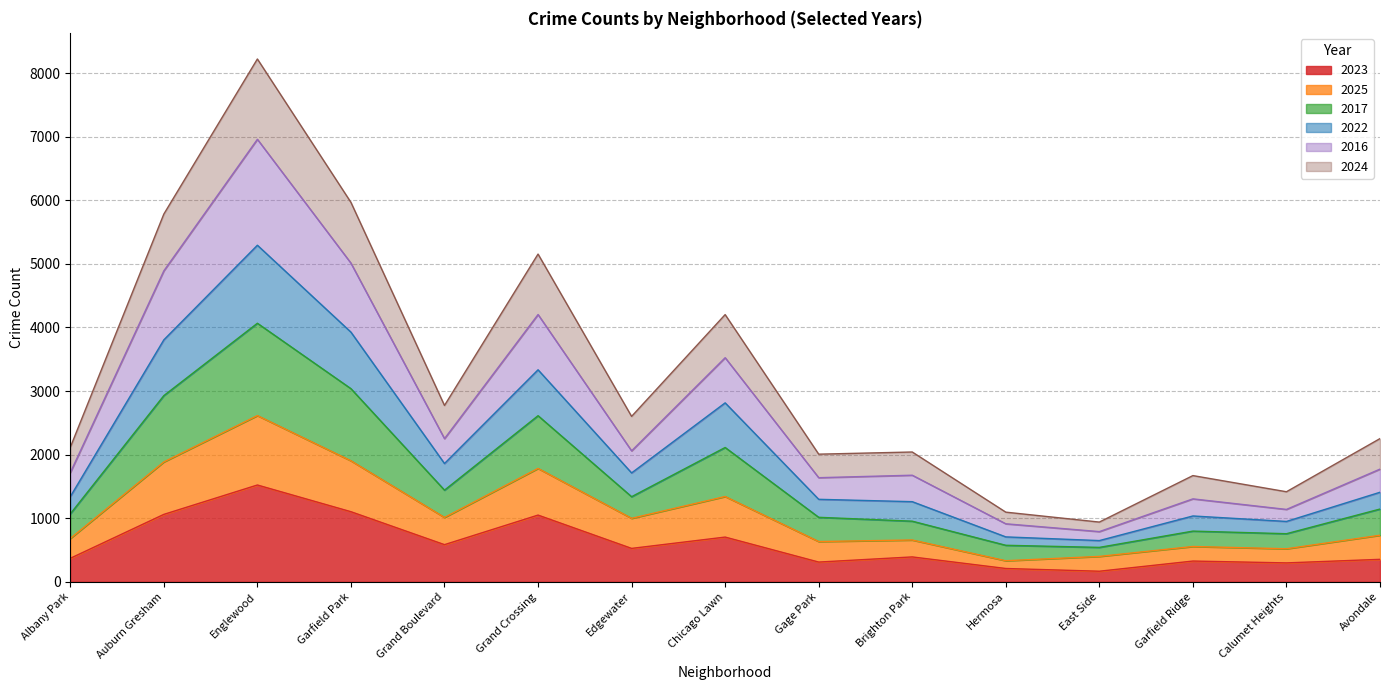

Is the value of 2017 at Garfield Park greater than the value of 2023 at Hermosa?

Yes